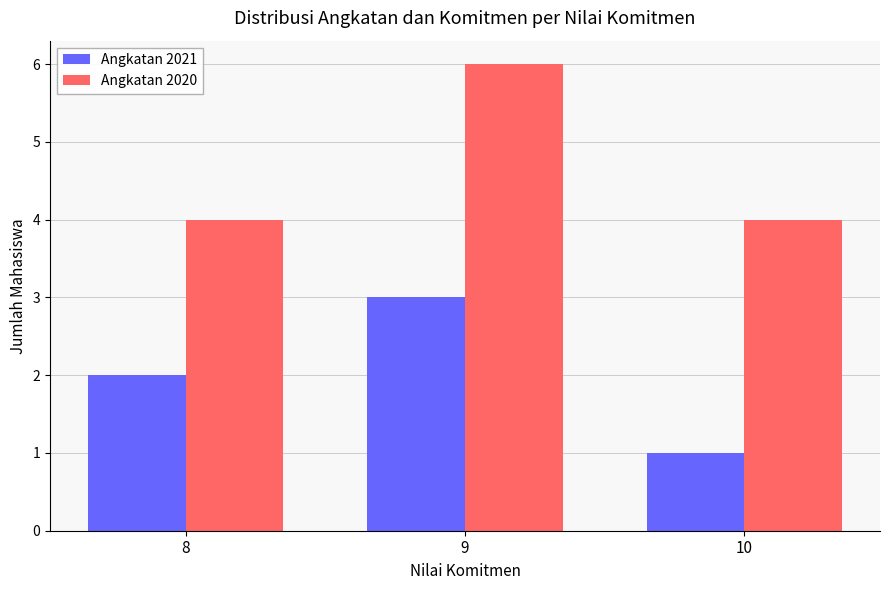

List the series in order of their overall mean, lowest first.

Angkatan 2021, Angkatan 2020